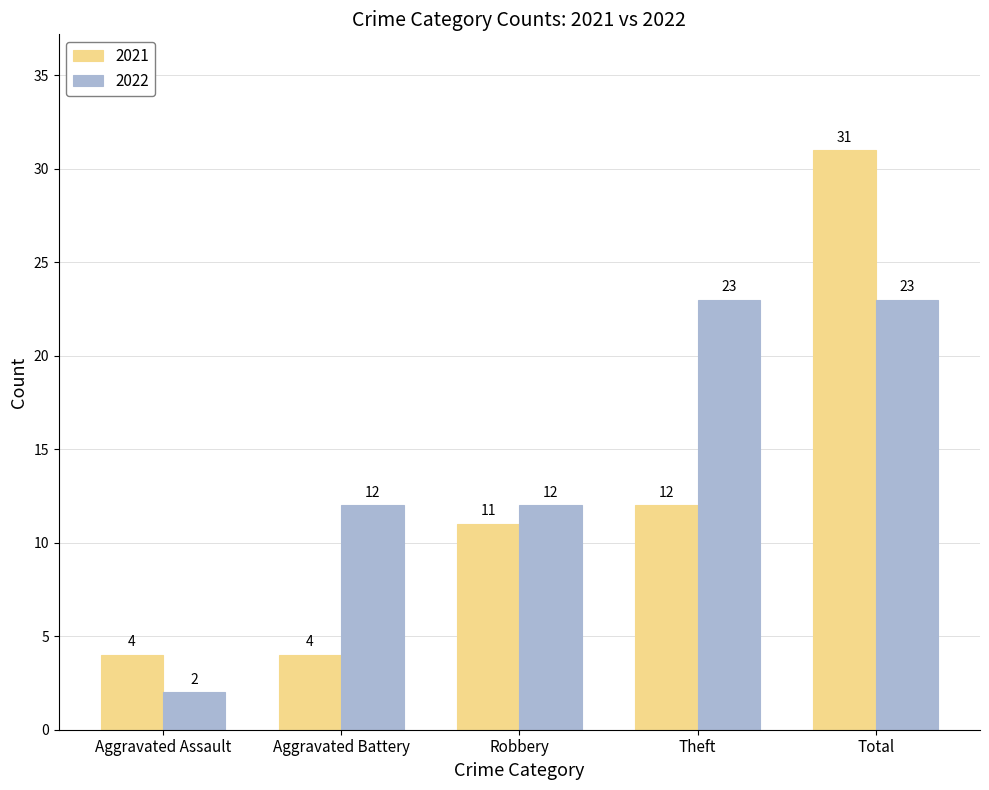

At which label is 2021 closest to 17?

Theft